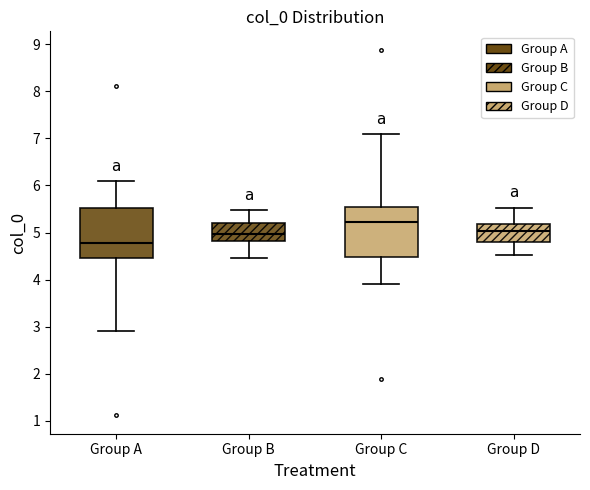

Which box's median line is the highest?

Group C